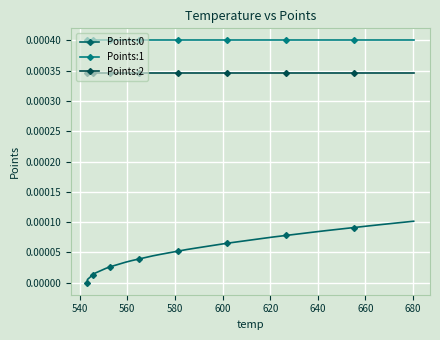

Rank the series by their average value, from lowest to highest.

Points:0, Points:2, Points:1